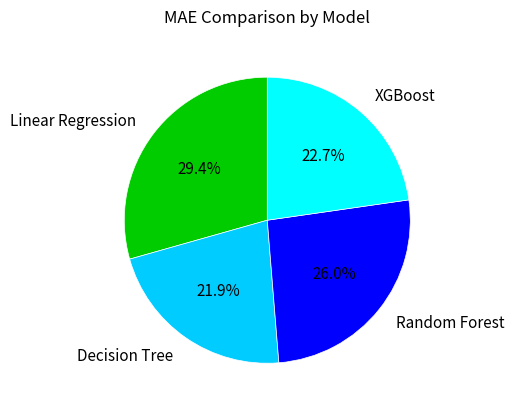

True or false: Decision Tree accounts for 22% of the total.

True